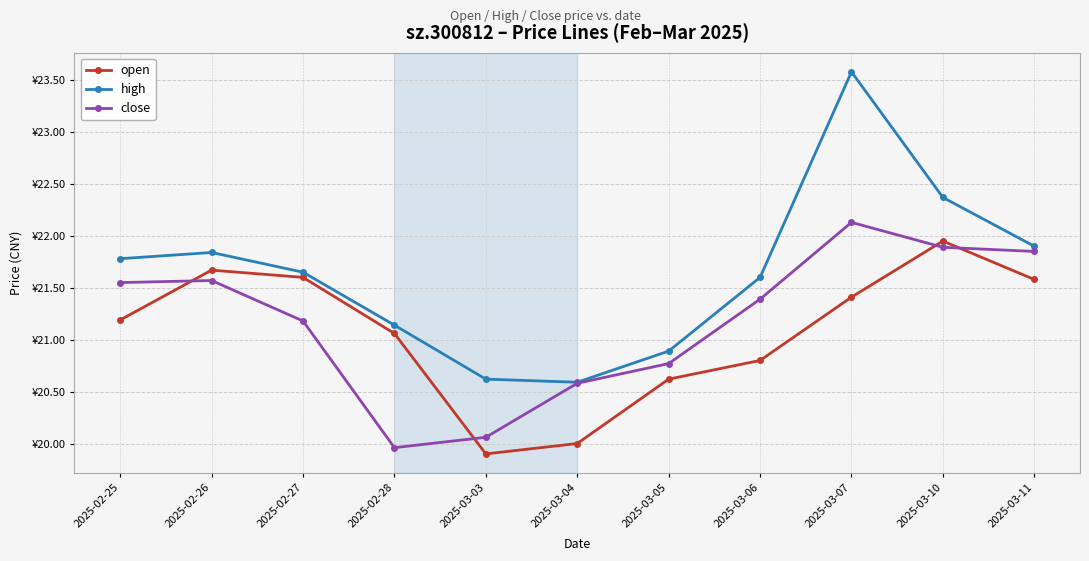

True or false: open has a value of 20.0 at 2025-03-04.

True